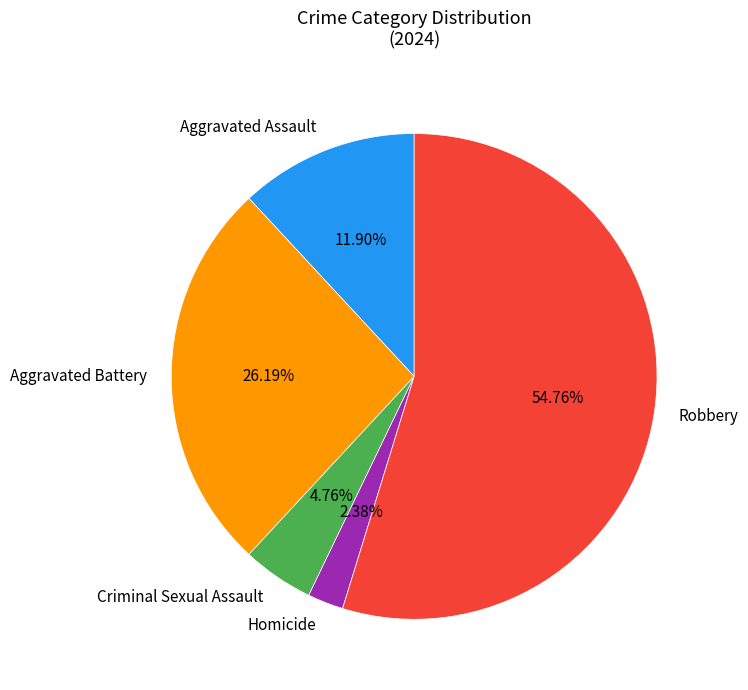

To the nearest percent, what is the difference between the largest and smallest slice percentages?

52%